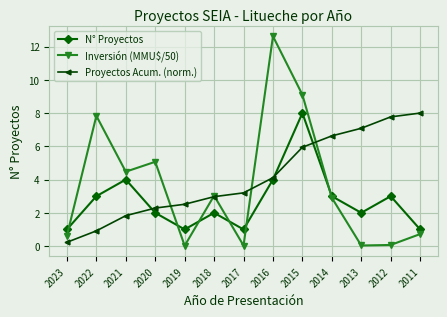

Reading right to left, transcribe all the data shown in this chart.

N° Proyectos: 2011=1.0	2012=3.0	2013=2.0	2014=3.0	2015=8.0	2016=4.0	2017=1.0	2018=2.0	2019=1.0	2020=2.0	2021=4.0	2022=3.0	2023=1.0
Inversión (MMU$/50): 2011=0.7	2012=0.1	2013=0.0	2014=2.9	2015=9.1	2016=12.6	2017=0.0	2018=3.0	2019=0.0	2020=5.1	2021=4.5	2022=7.8	2023=0.6
Proyectos Acum. (norm.): 2011=8.0	2012=7.8	2013=7.1	2014=6.6	2015=5.9	2016=4.1	2017=3.2	2018=3.0	2019=2.5	2020=2.3	2021=1.8	2022=0.9	2023=0.2